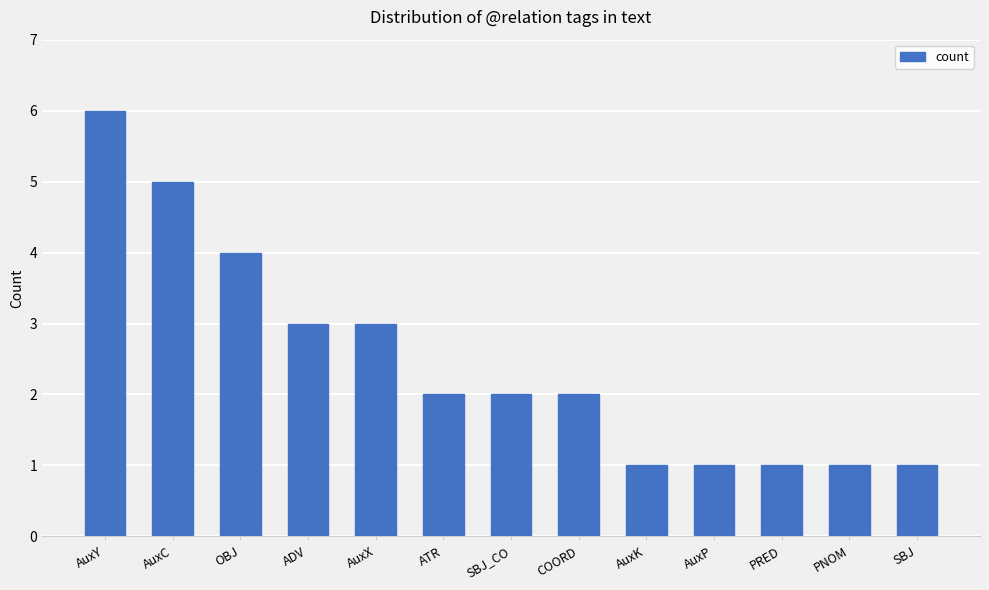

What position from the left is ATR?

6